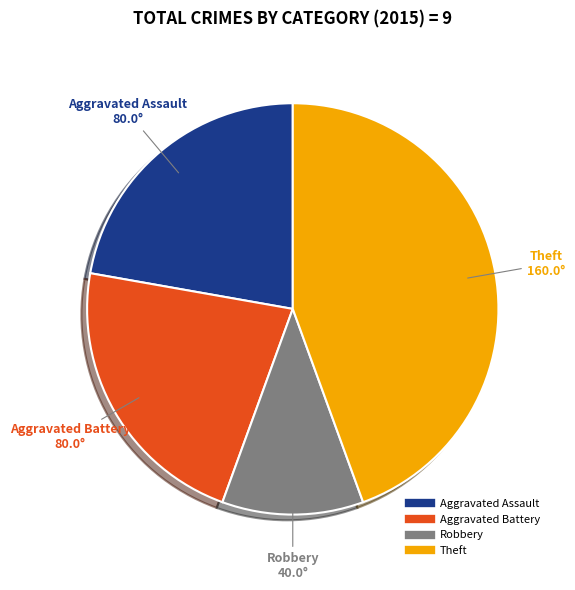

How many segments does this pie chart have?

4